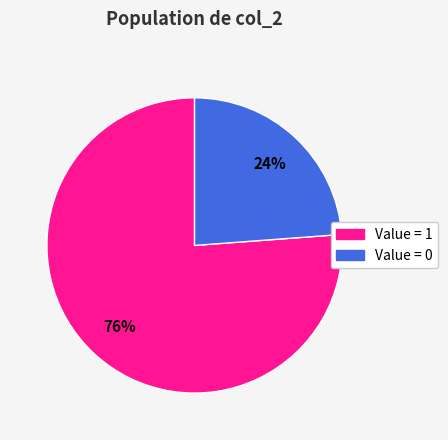

Does any single category account for the majority?

Yes